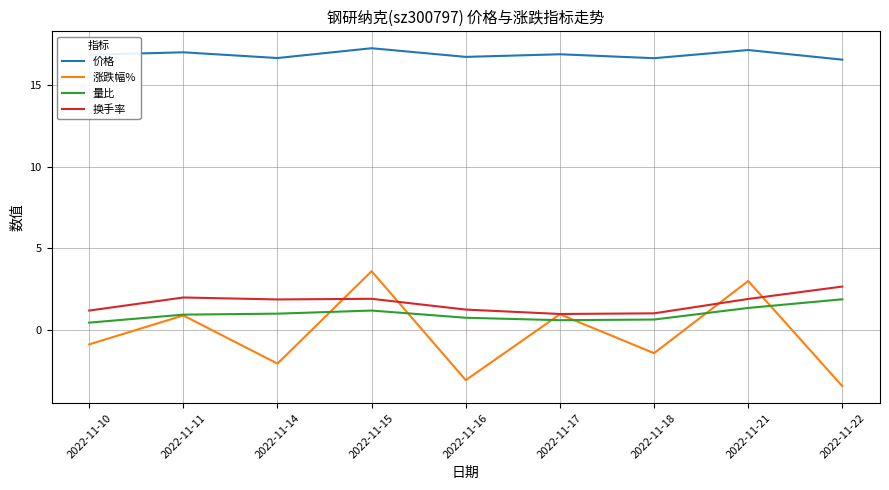

List the series in order of their peak value, highest first.

价格, 涨跌幅%, 换手率, 量比